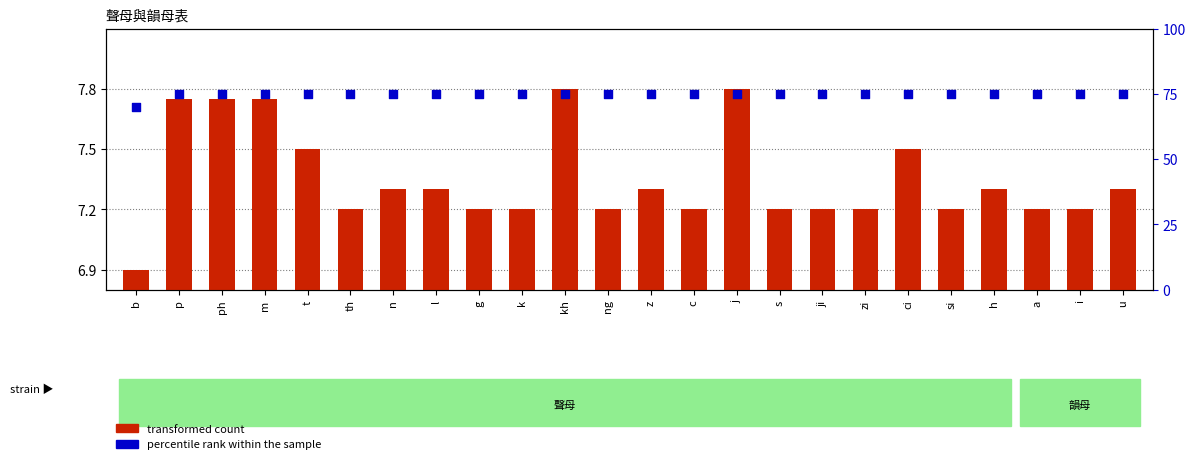

Which series has the largest total across all categories?

percentile rank within the sample